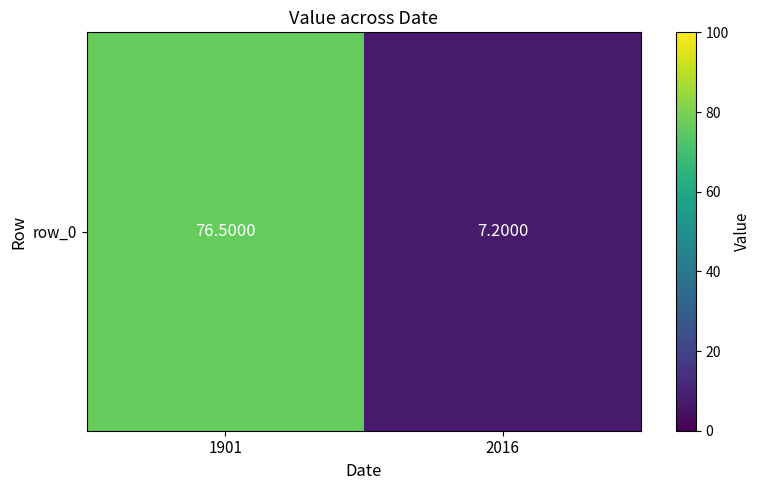

Between 2016 and 1901, which is larger?

1901